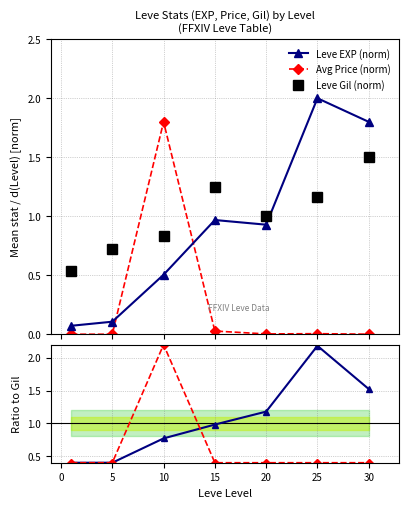

Count the number of categories in the chart.

7